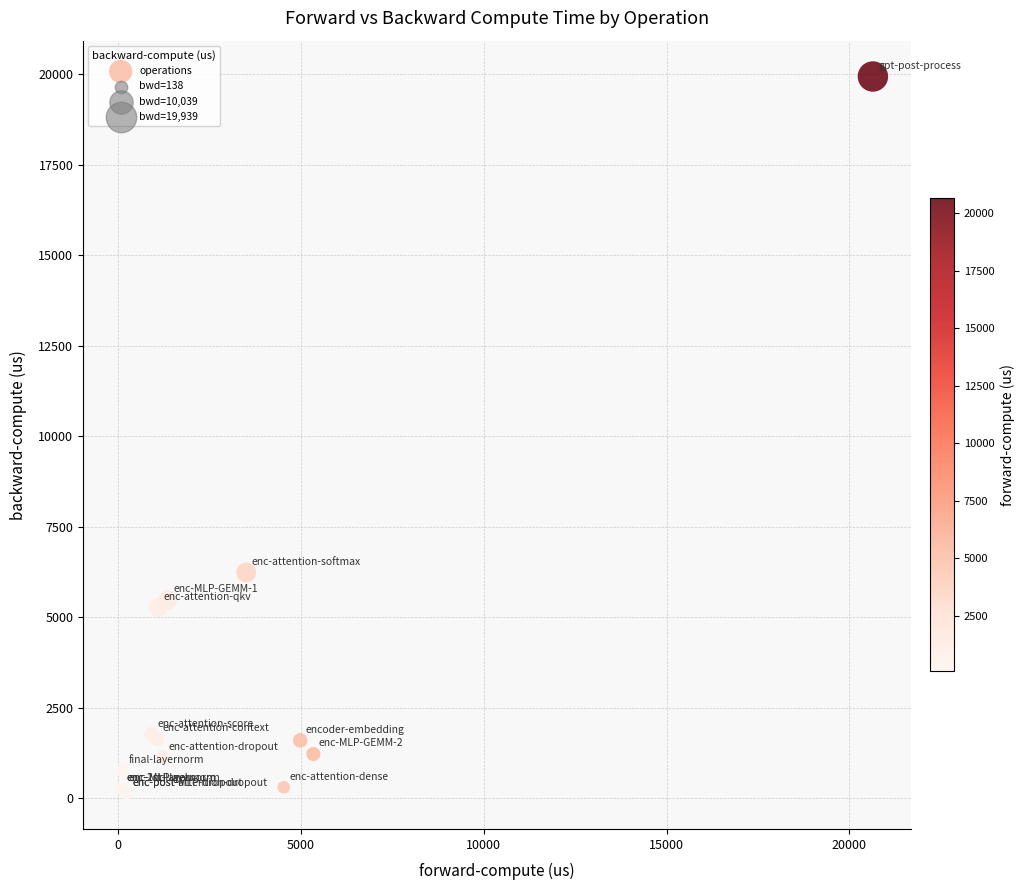

What Y value in the scatter plot is closest to 10039?

6235.5